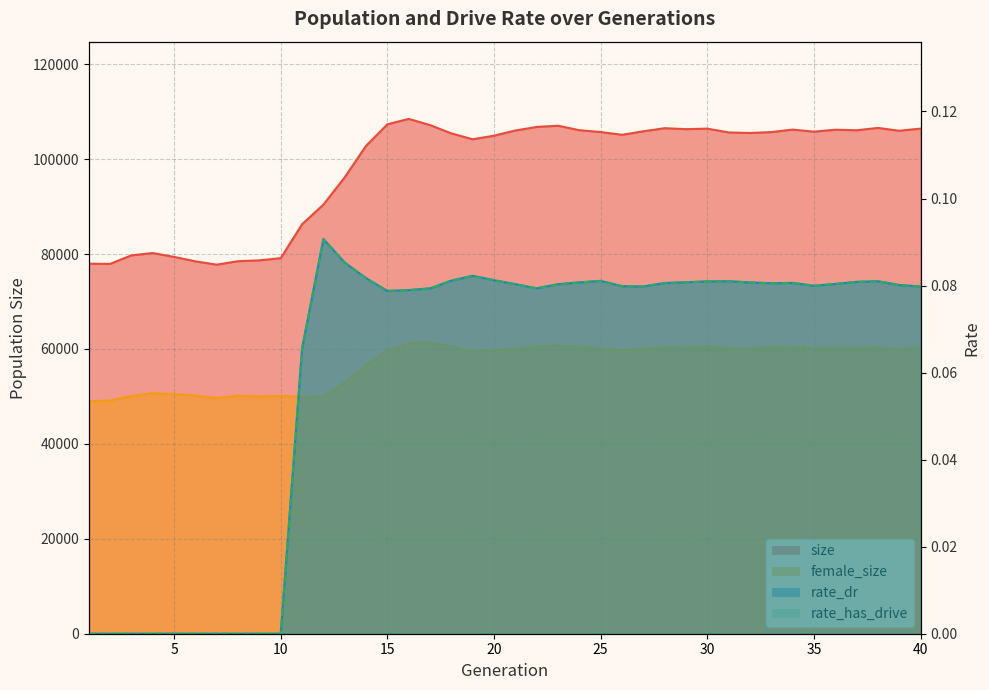

Where is rate_has_drive nearest to the value 0?

1